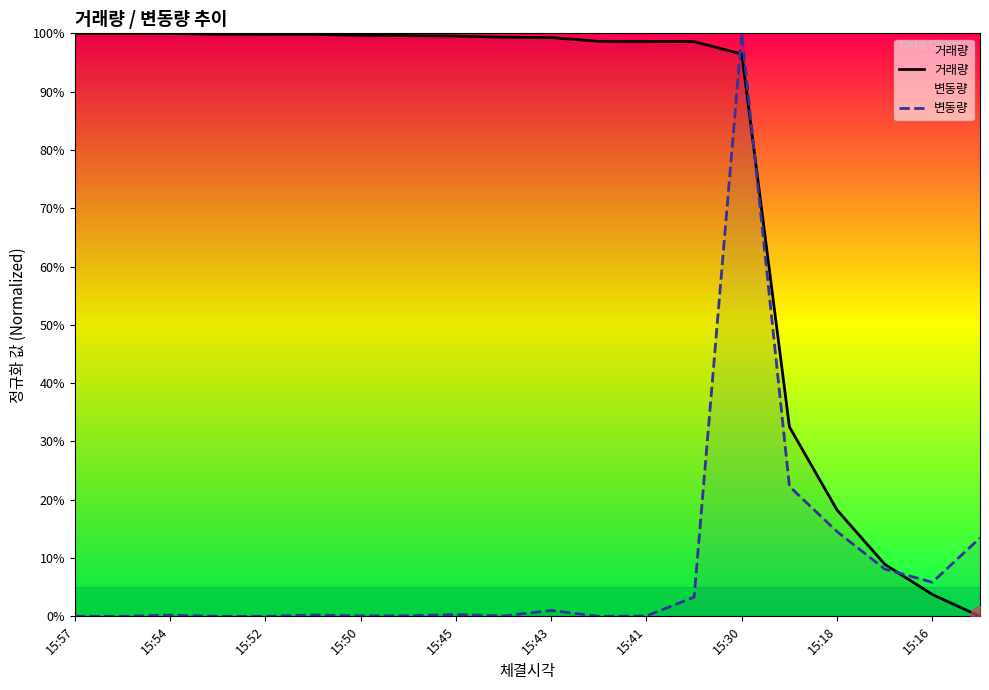

What are all the series names shown in the legend?

거래량, 변동량